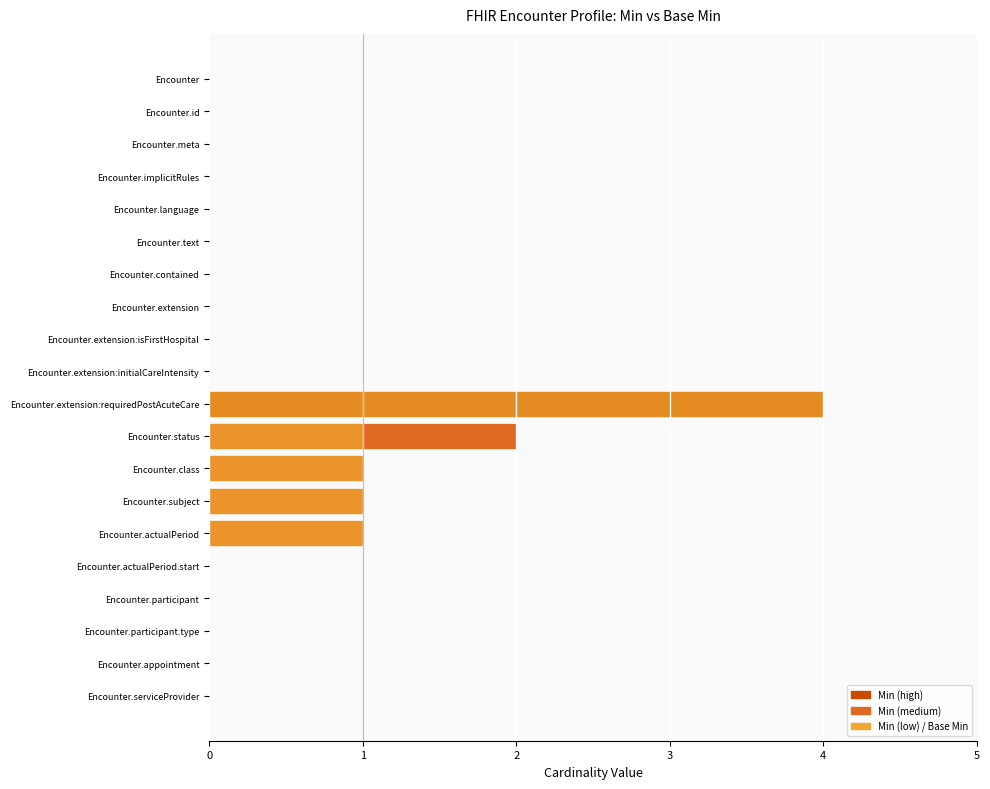

Are the bars horizontal?

Yes